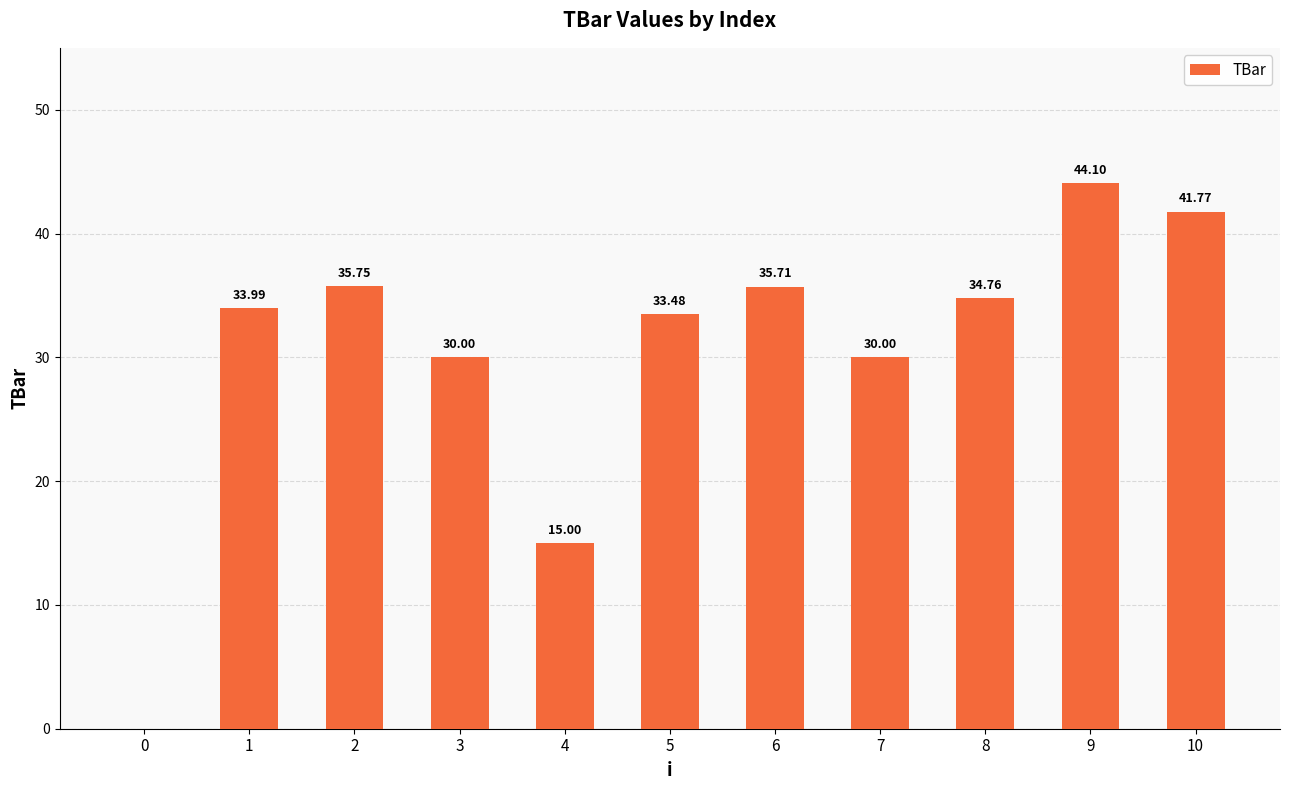

How many values are above zero?

10